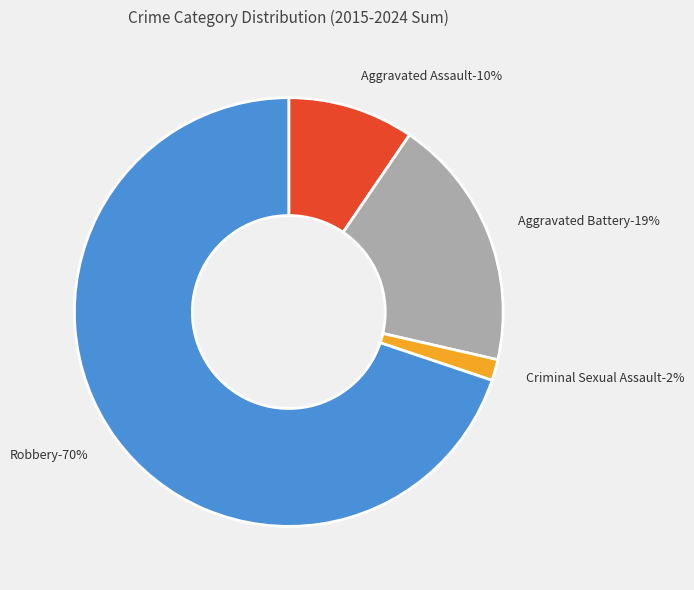

Count the number of slices in the pie.

4